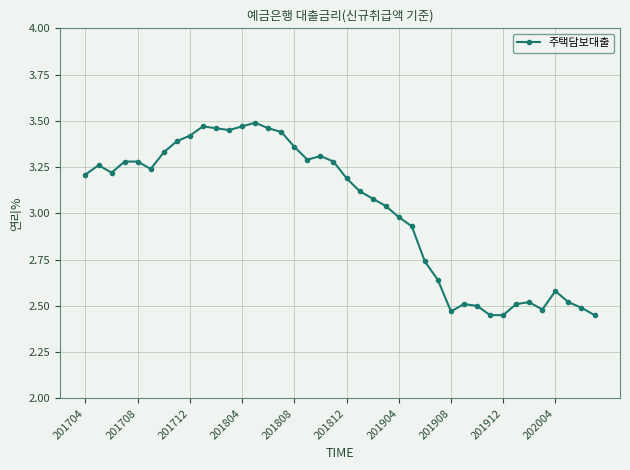

What is the sum of all values?

120.8